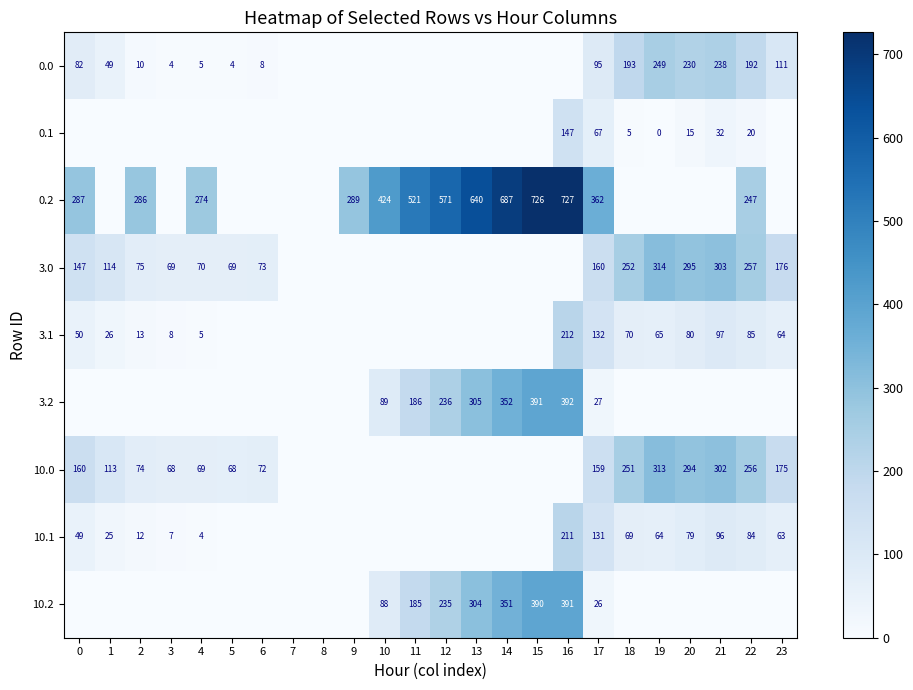

What is the difference between the highest and lowest values at 17?

336